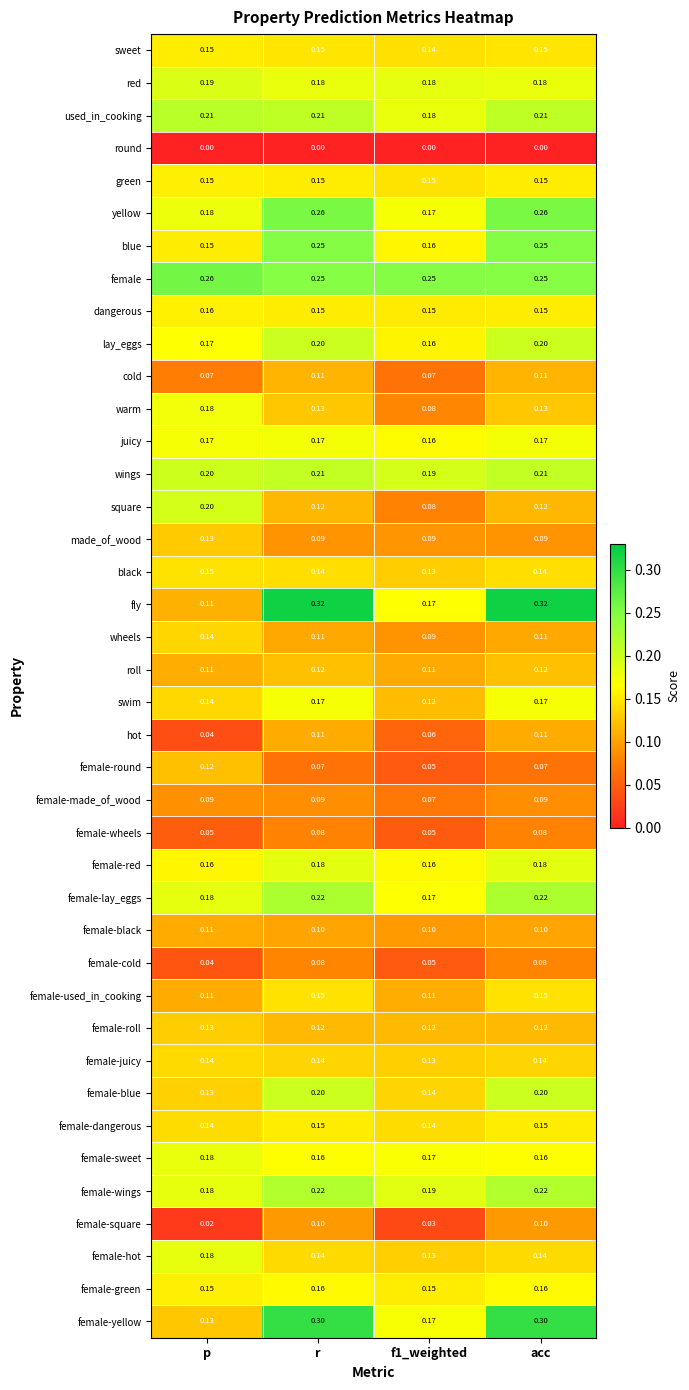

Which series has the largest range (max minus min)?

fly